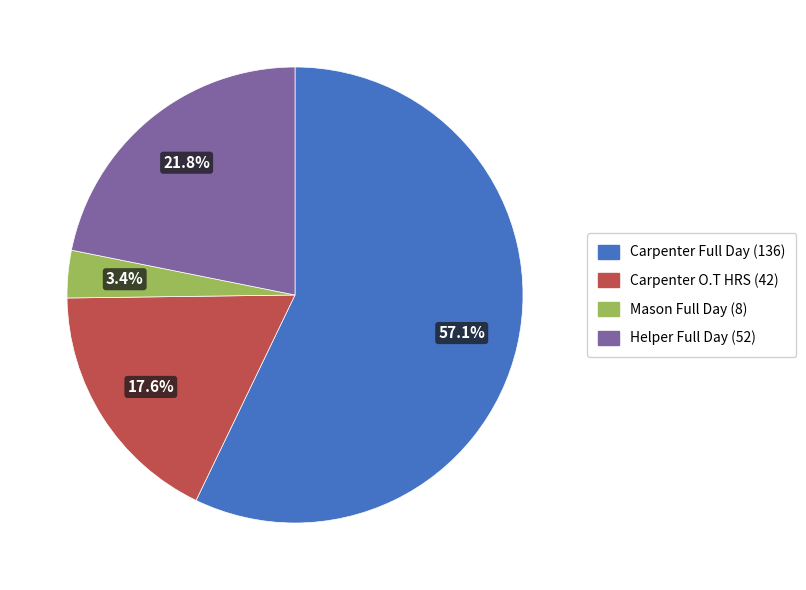

Does Mason Full Day represent more than half of the total?

No